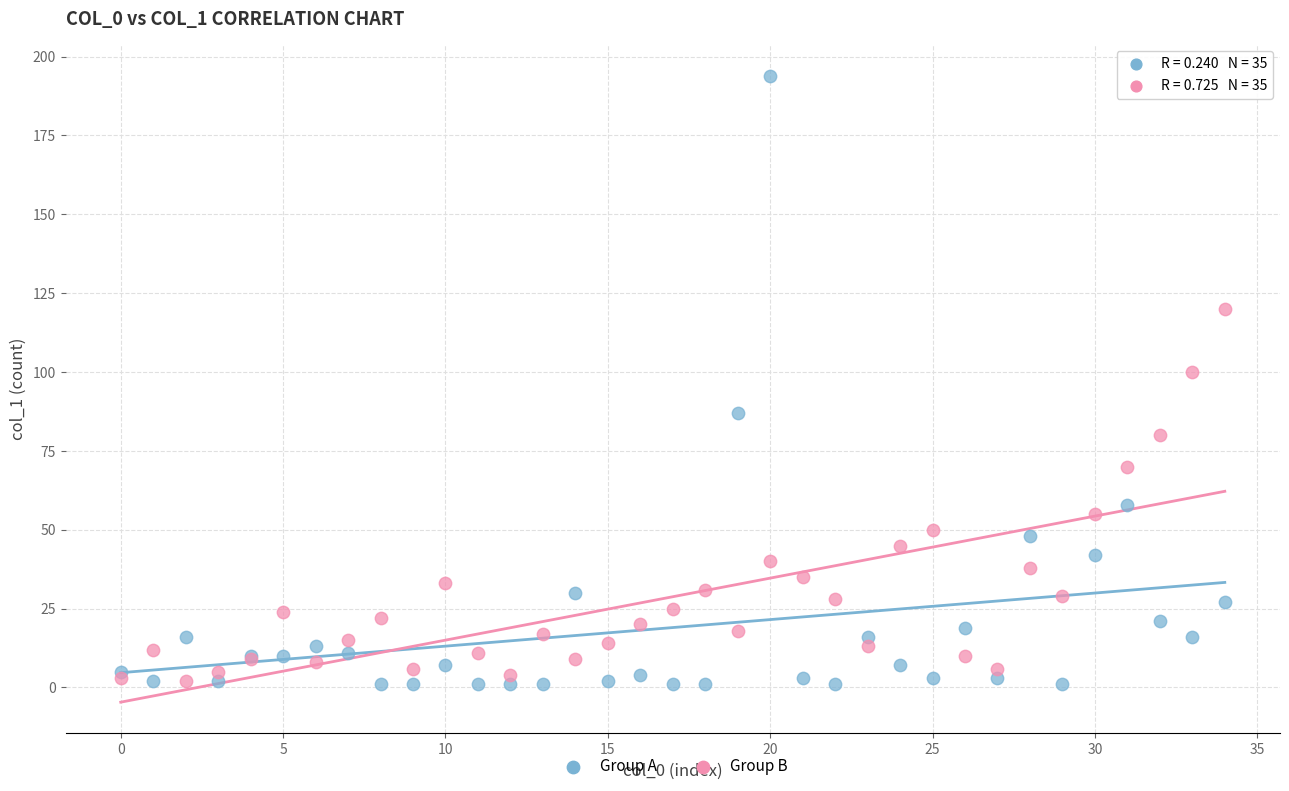

Across all series, what Y value is closest to 97?

100